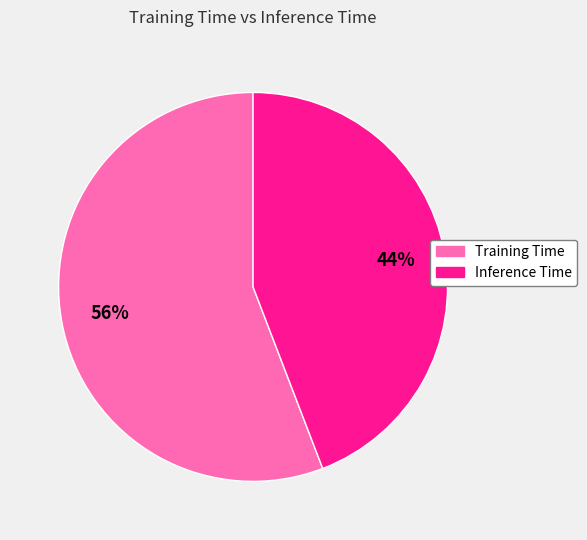

To the nearest percent, what is the average slice percentage?

50%